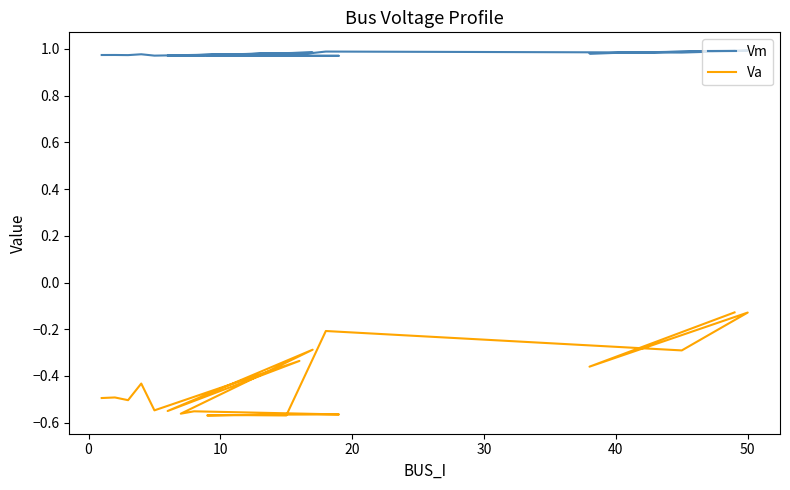

What is the average value of the Va series?

-0.4